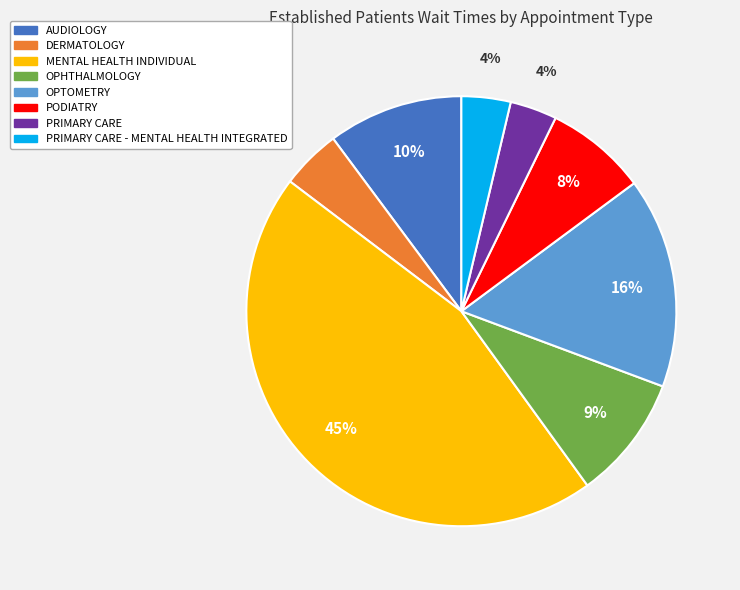

Between PRIMARY CARE and PODIATRY, which is larger?

PODIATRY